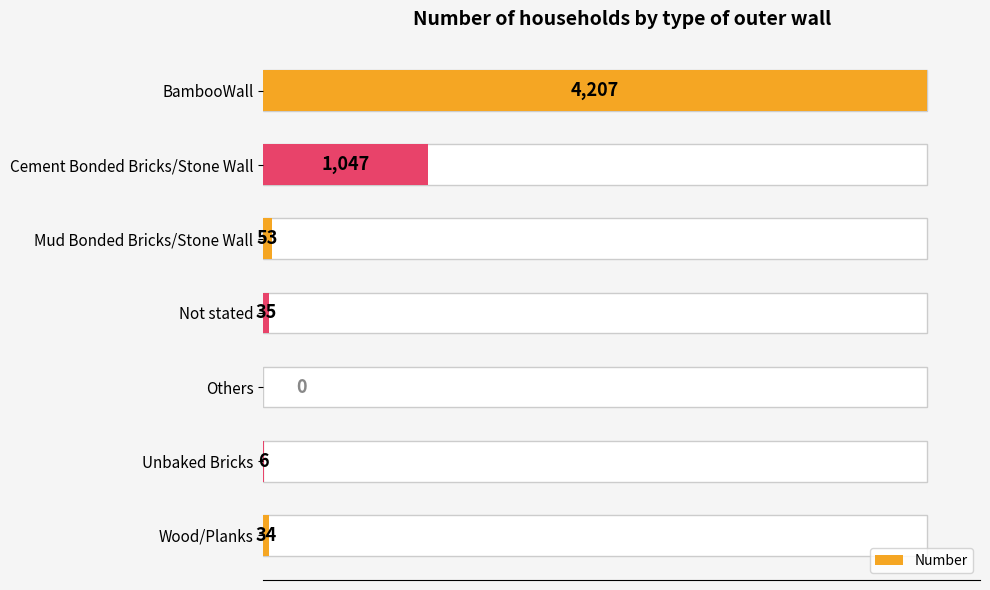

What is the maximum value shown in the chart?

4207